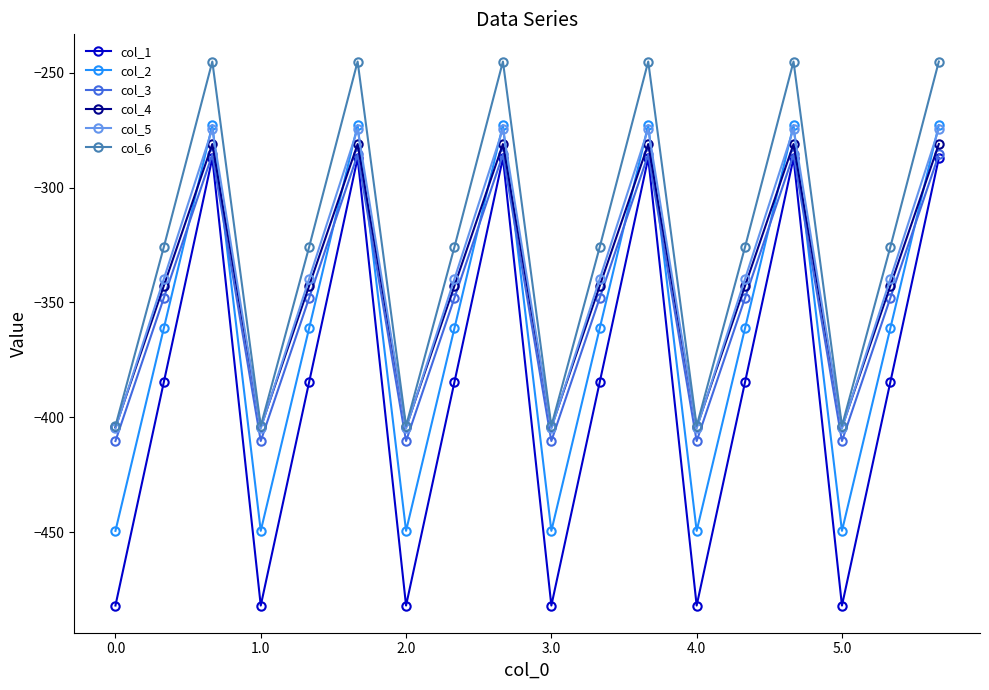

How many lines are shown in the chart?

6